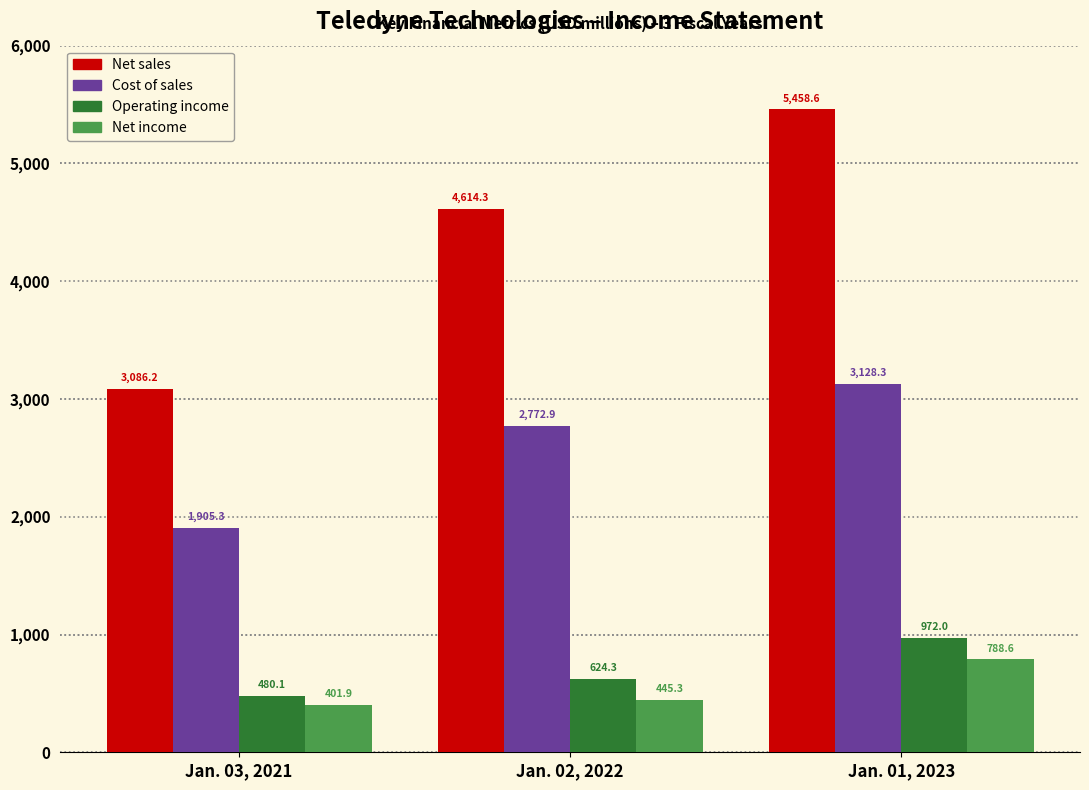

Reading left to right, transcribe all the data shown in this chart.

Net sales: Jan. 03, 2021=3086.2	Jan. 02, 2022=4614.3	Jan. 01, 2023=5458.6
Cost of sales: Jan. 03, 2021=1905.3	Jan. 02, 2022=2772.9	Jan. 01, 2023=3128.3
Operating income: Jan. 03, 2021=480.1	Jan. 02, 2022=624.3	Jan. 01, 2023=972.0
Net income: Jan. 03, 2021=401.9	Jan. 02, 2022=445.3	Jan. 01, 2023=788.6